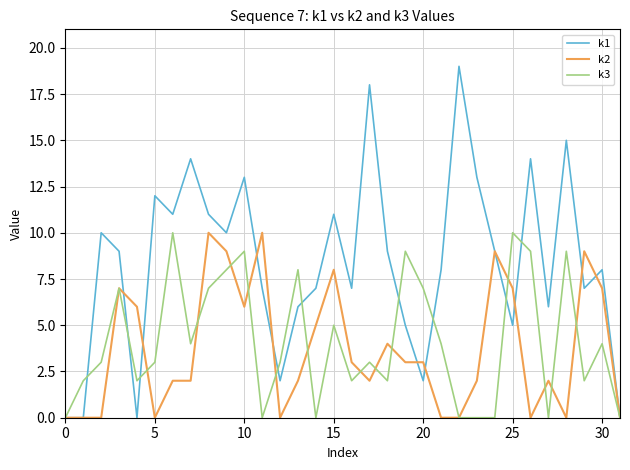

What are all the series names shown in the legend?

k1, k2, k3